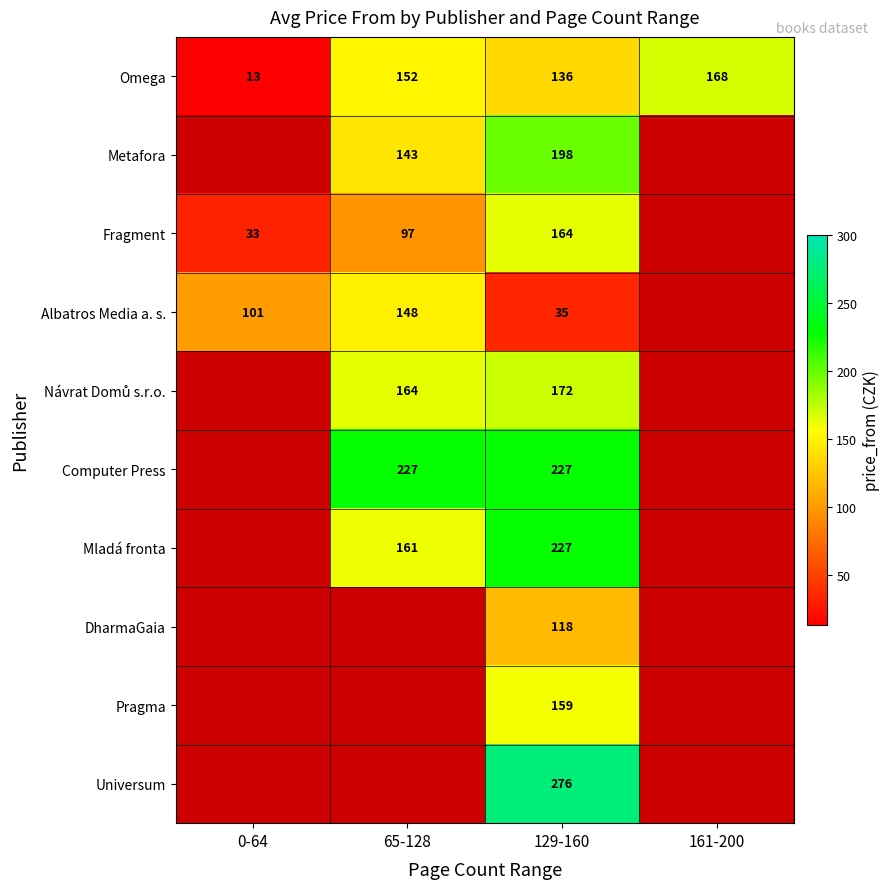

What is the minimum value shown in the chart?

13.0